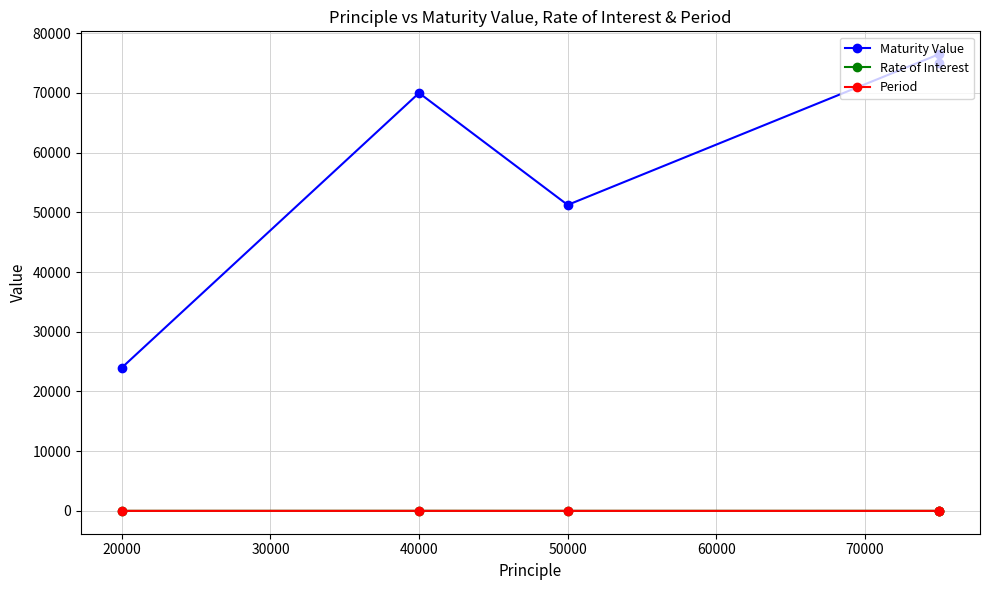

What is the difference between the second highest and minimum values in the Maturity Value series?

51039.3